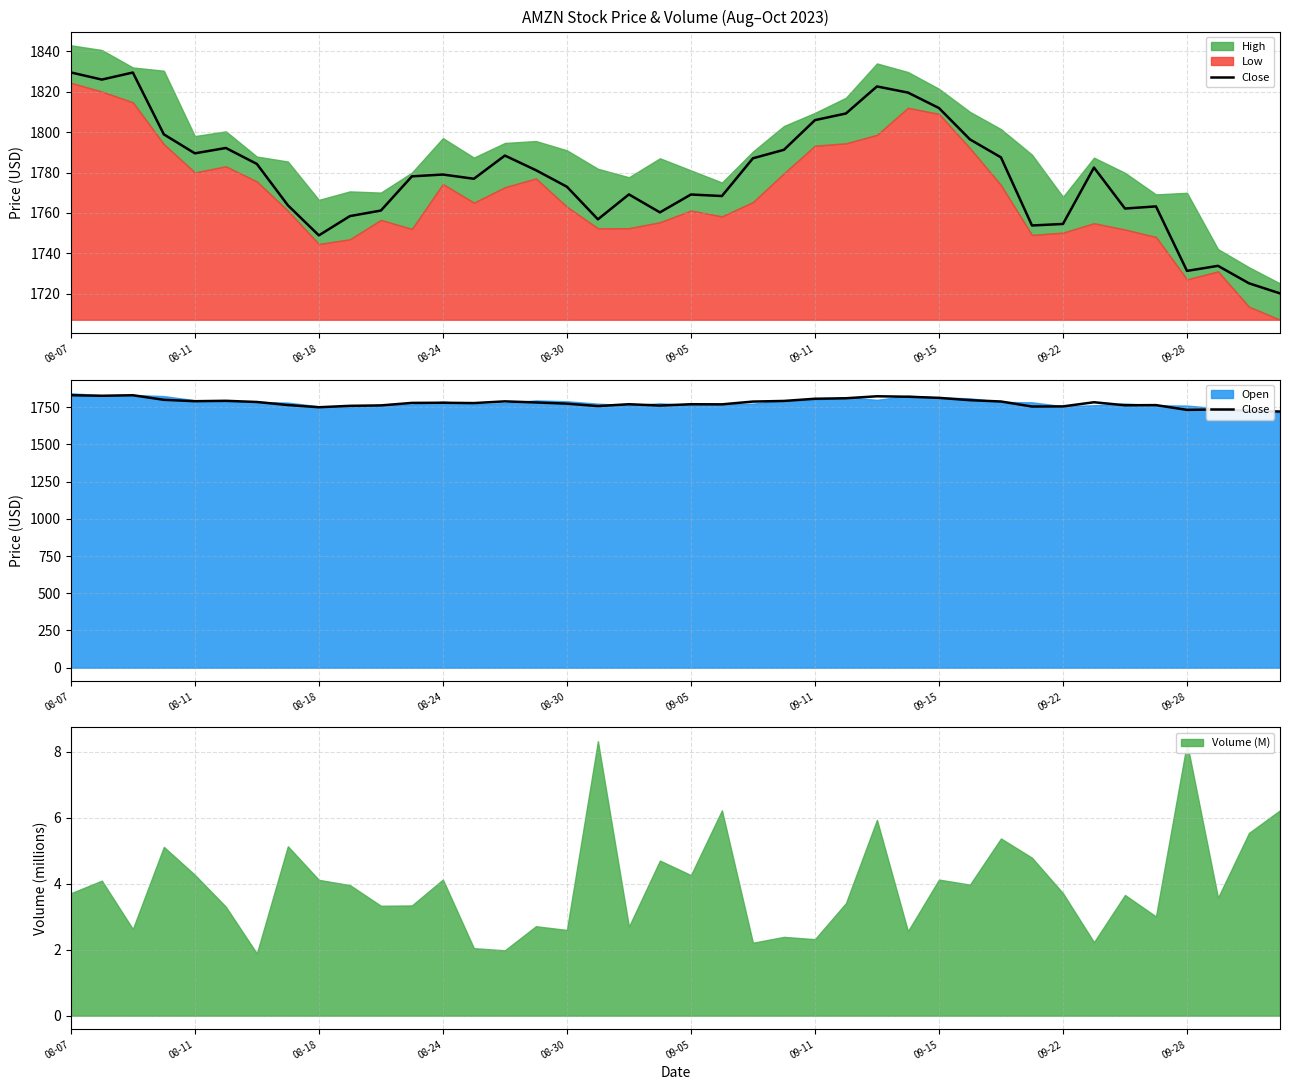

What position from the right is 29?

11